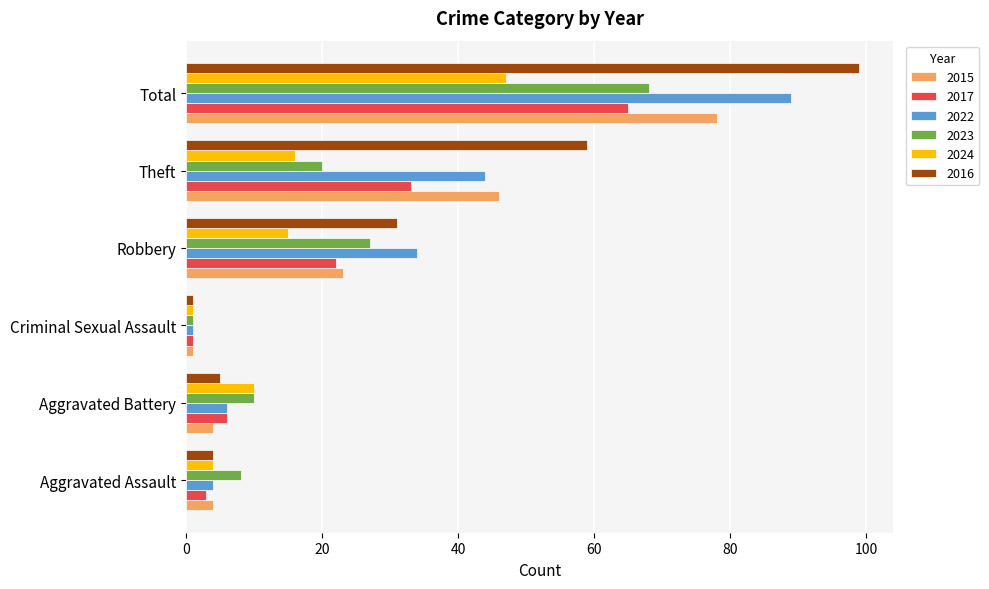

Read the 2015 value at Theft, to the nearest 10.

50